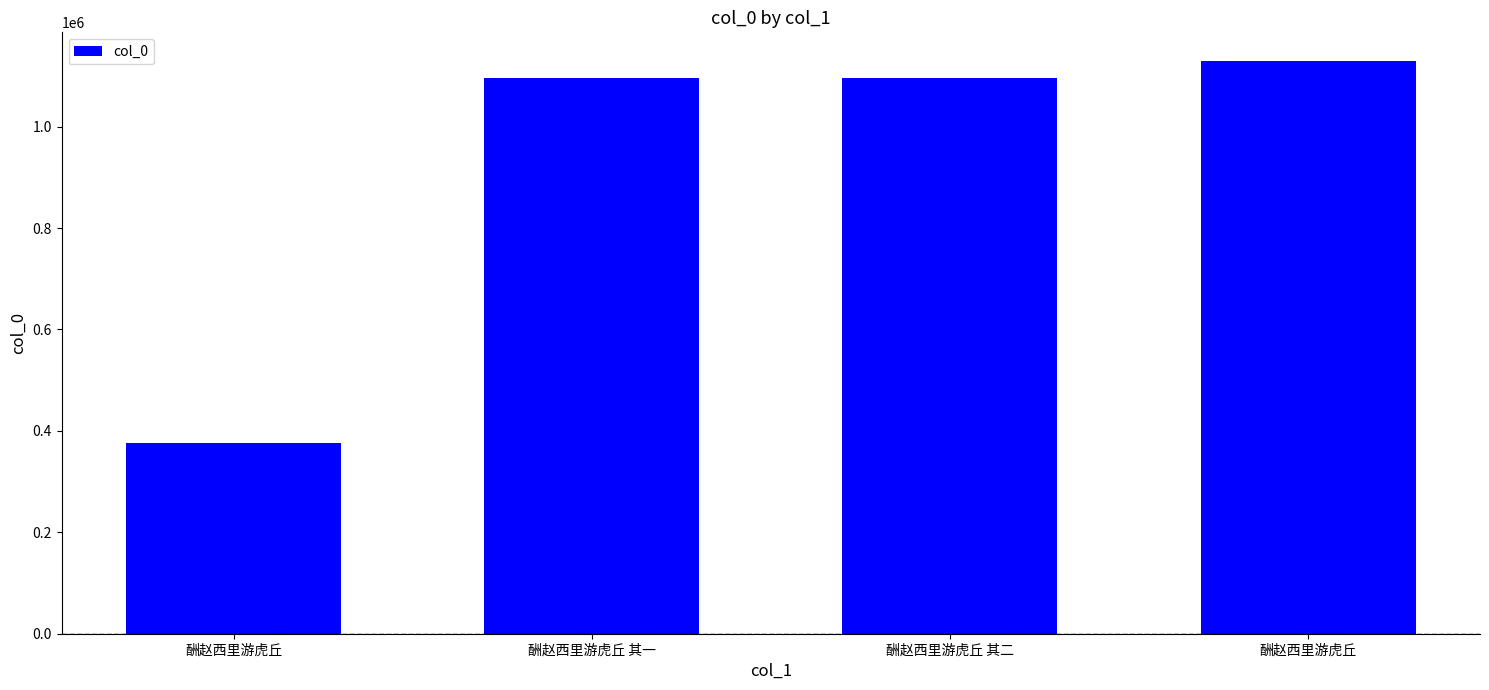

How many values are below 1095899?

2